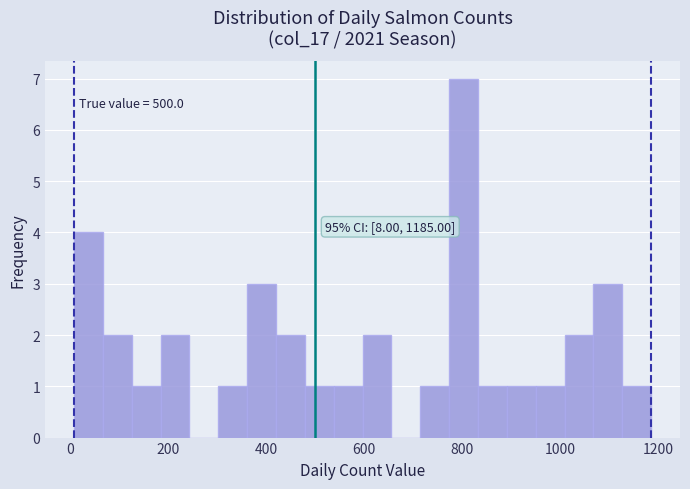

Around what value on the x-axis is the tallest bar? Give the approximate position of its centre, as read against the axis.

800